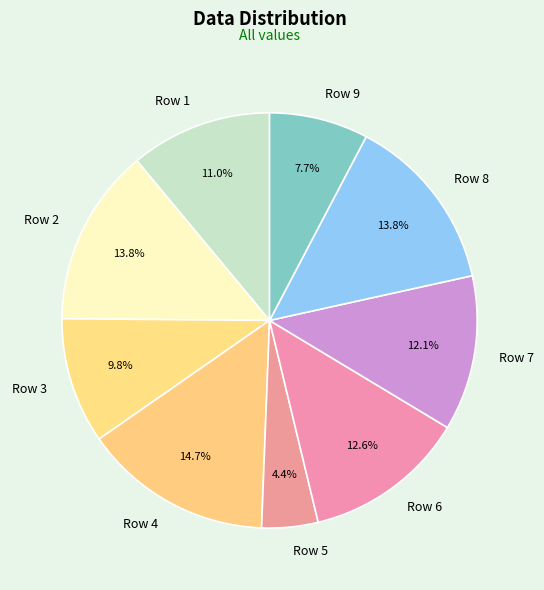

How many slices are in this pie chart?

9